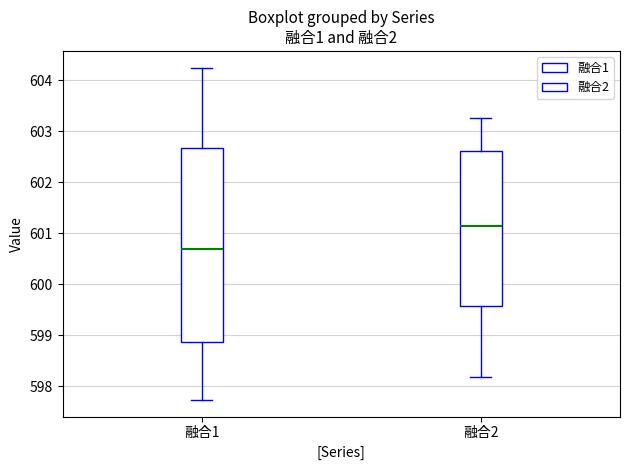

Where is the upper edge of the box for 融合2 on the y-axis? The values are not printed on the chart, so give them approximately, as read against the axis.

602.6